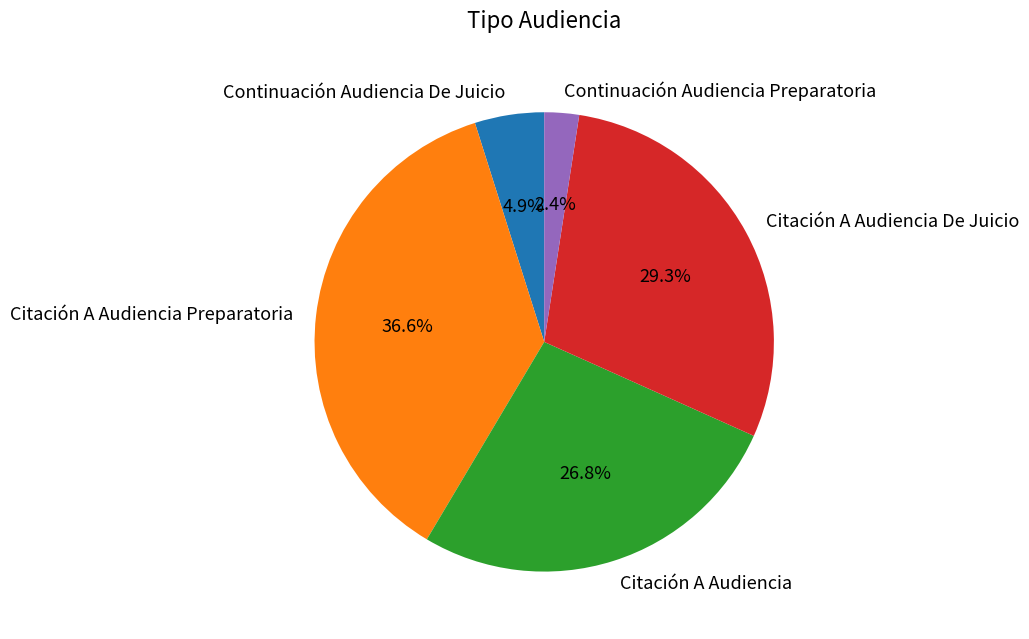

Between Citación A Audiencia Preparatoria and Continuación Audiencia Preparatoria, which is larger?

Citación A Audiencia Preparatoria